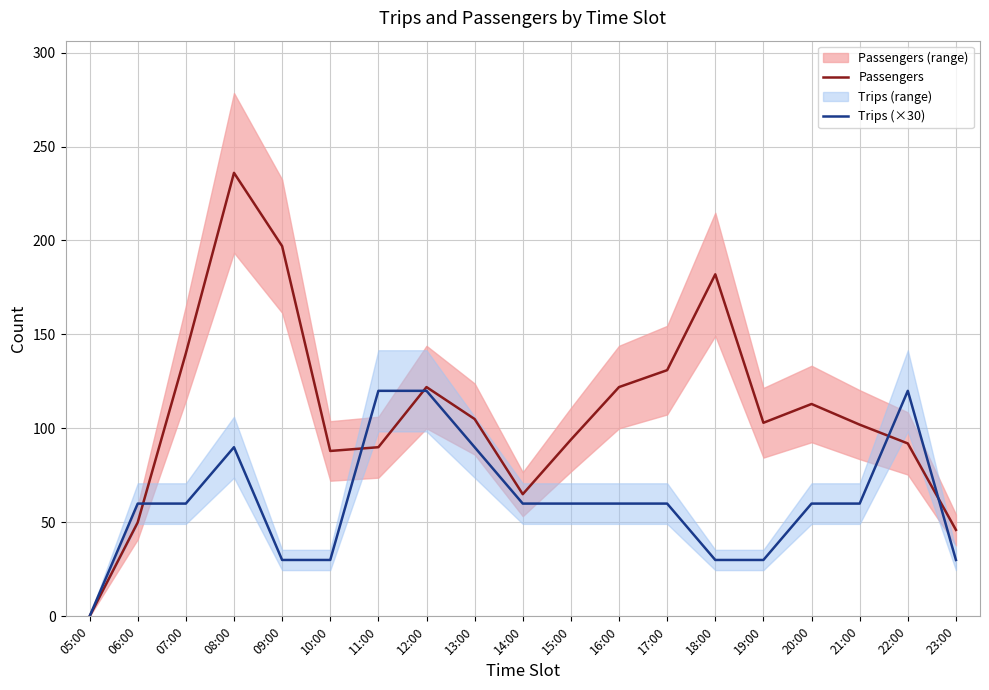

Count the number of data series in this chart.

2